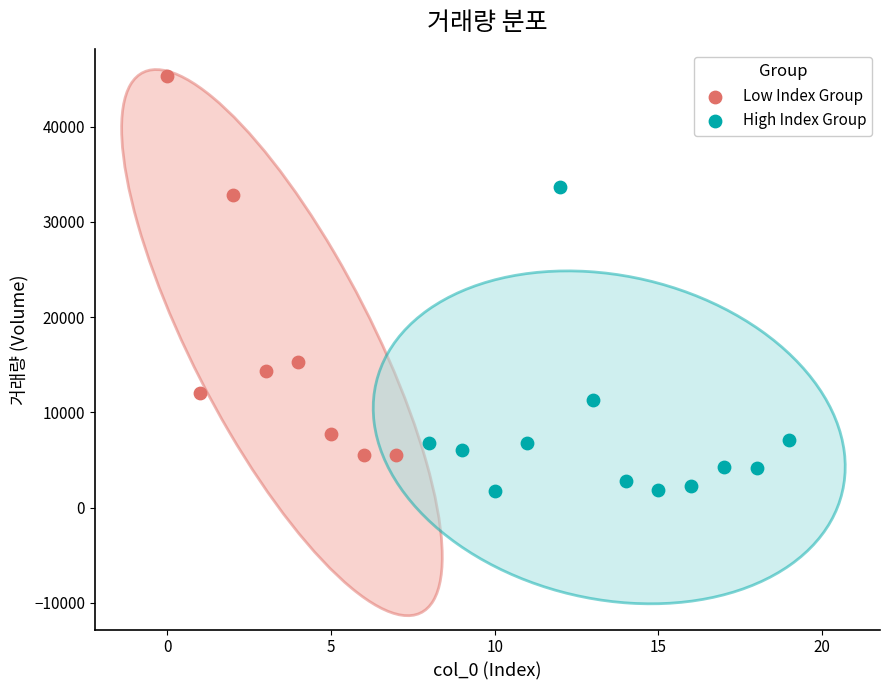

Which series reaches the minimum Y coordinate?

High Index Group